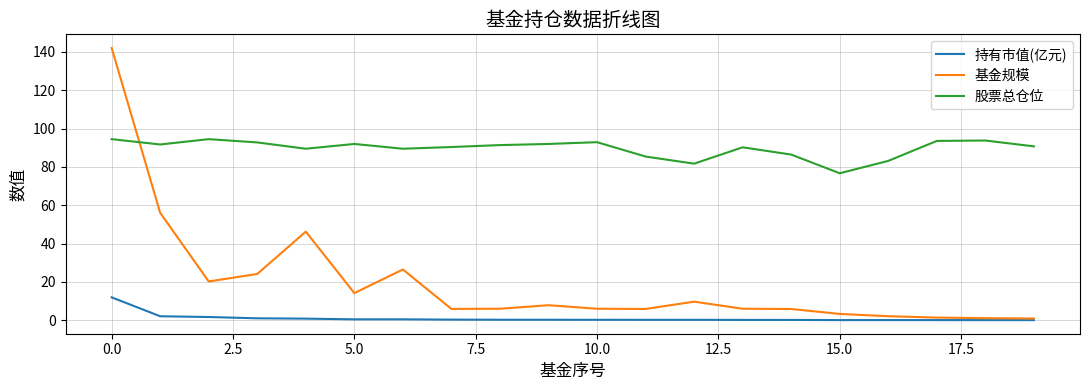

After their last crossing, which series has the higher values: 基金规模 or 股票总仓位?

股票总仓位